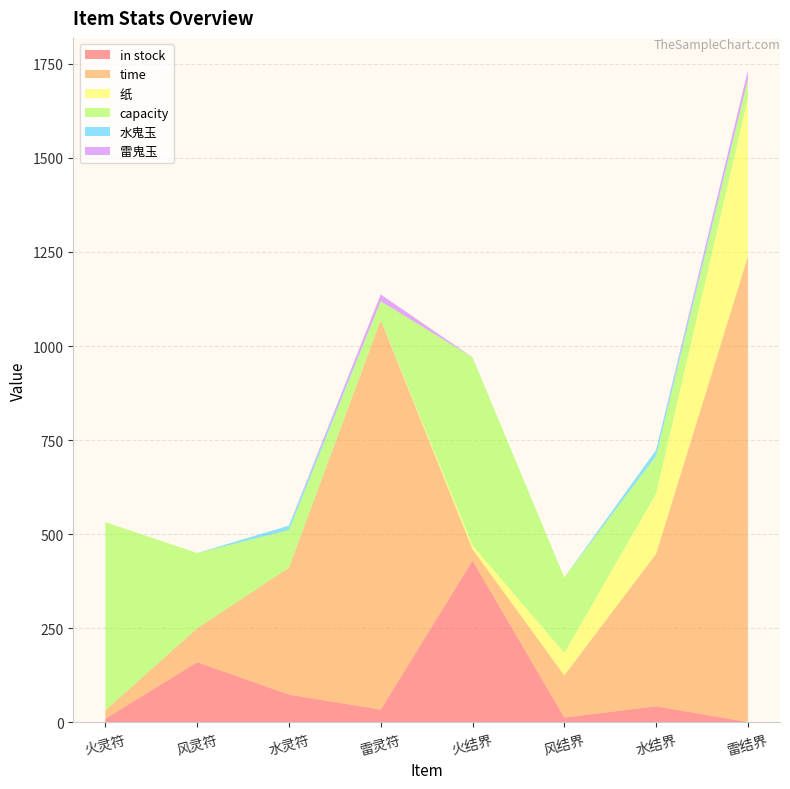

Reading left to right, transcribe all the data shown in this chart.

in stock: 火灵符=10	风灵符=160	水灵符=74	雷灵符=34	火结界=430	风结界=13	水结界=43	雷结界=1
time: 火灵符=22	风灵符=90	水灵符=337	雷灵符=1035	火结界=30	风结界=112	水结界=405	雷结界=1237
纸: 火灵符=0	风灵符=0	水灵符=0	雷灵符=0	火结界=10	风结界=60	水结界=160	雷结界=420
capacity: 火灵符=500	风灵符=200	水灵符=100	雷灵符=50	火结界=500	风结界=200	水结界=100	雷结界=50
水鬼玉: 火灵符=0	风灵符=0	水灵符=12	雷灵符=0	火结界=0	风结界=0	水结界=16	雷结界=0
雷鬼玉: 火灵符=0	风灵符=0	水灵符=0	雷灵符=18	火结界=0	风结界=0	水结界=0	雷结界=24